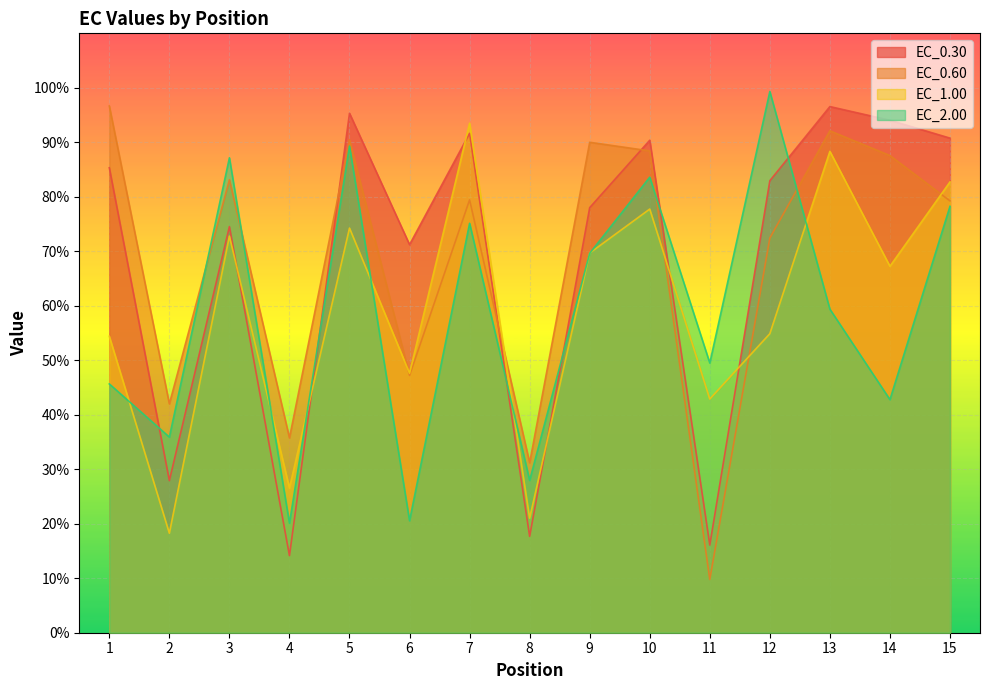

How many interior local valleys does the EC_0.30 series have?

5